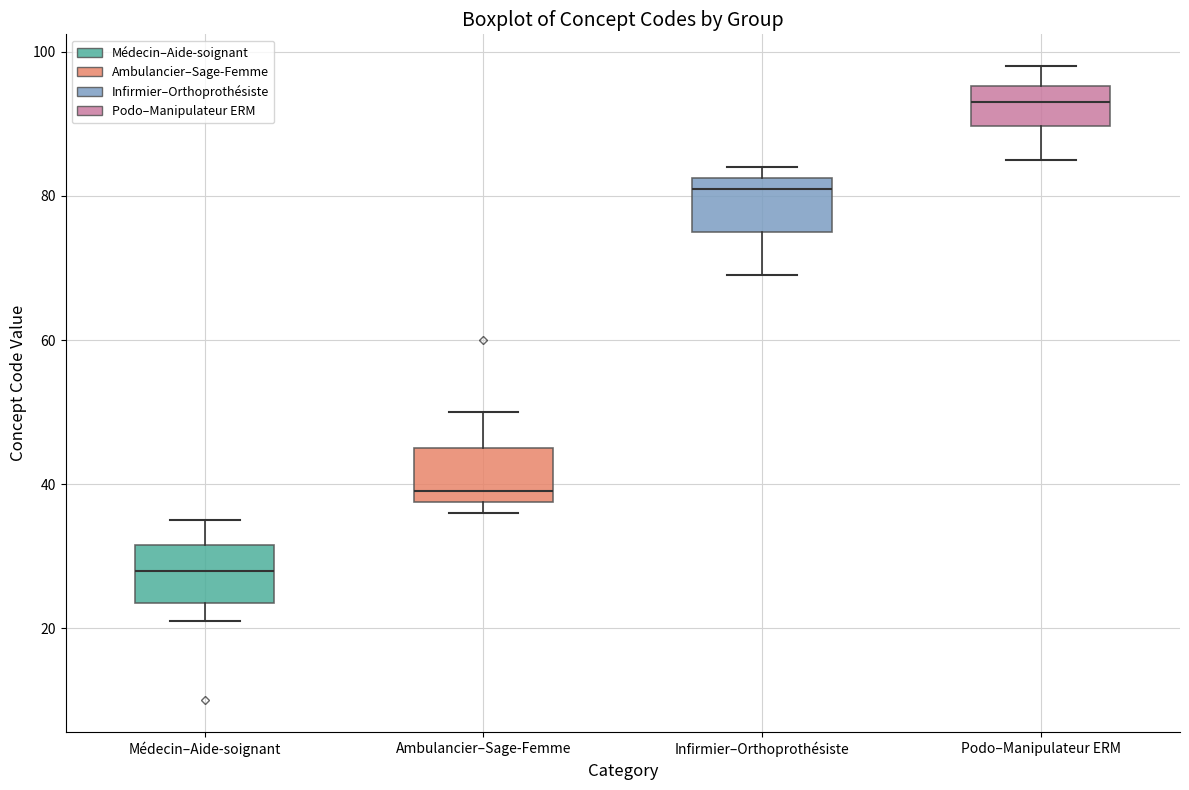

Reading left to right, transcribe this box plot: for each box, give where its median line is, the range the box spans, and where its two whiskers end, as read against the y-axis. The values are not printed on the chart, so give them approximately, as read against the axis.

Médecin–Aide-soignant: median 28, box 24 to 32, whiskers 22 to 36
Ambulancier–Sage-Femme: median 40, box 38 to 46, whiskers 36 to 50
Infirmier–Orthoprothésiste: median 82 (just below the box's upper edge), box 76 to 82, whiskers 70 to 84
Podo–Manipulateur ERM: median 94, box 90 to 96, whiskers 86 to 98